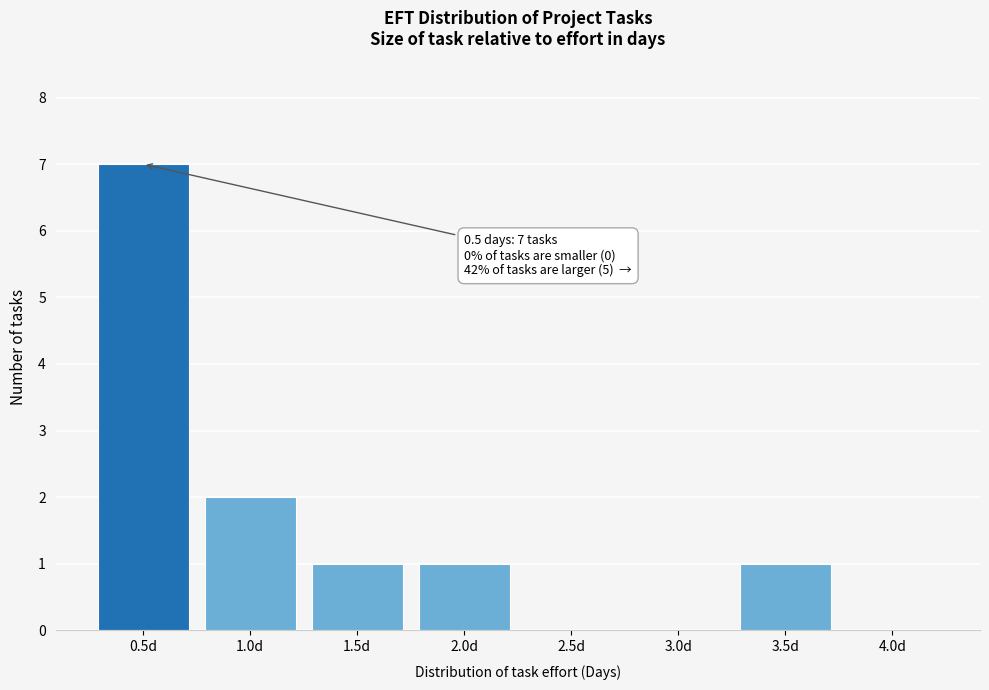

Reading left to right, transcribe all the data shown in this chart.

0.5d=7	1.0d=2	1.5d=1	2.0d=1	2.5d=0	3.0d=0	3.5d=1	4.0d=0